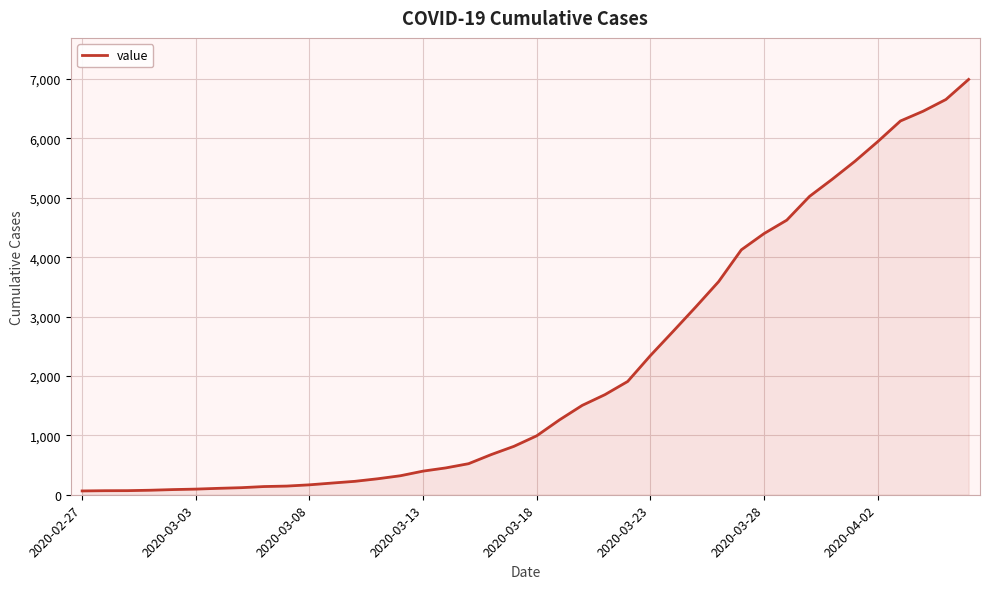

What is the difference between the maximum and minimum values?

6931